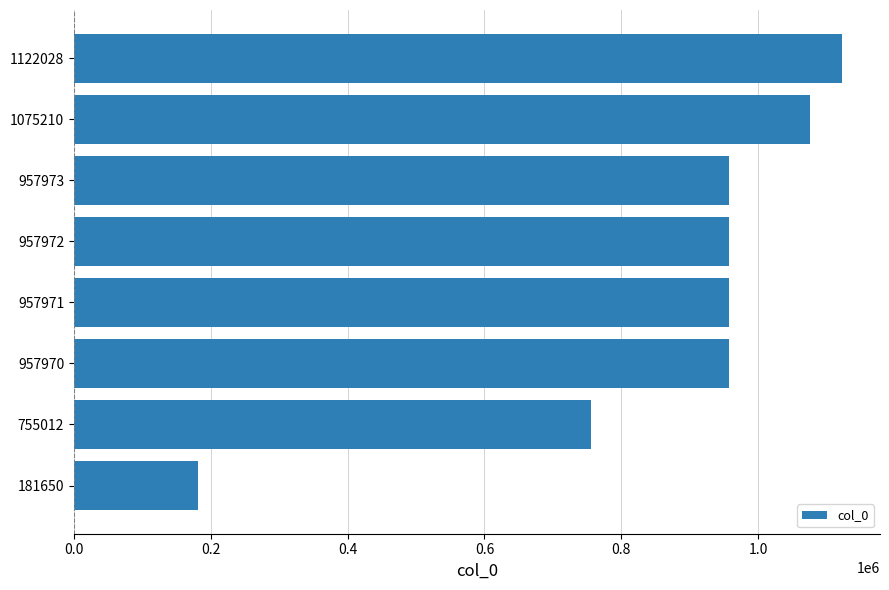

At which category does the chart reach its peak across all series?

1122028